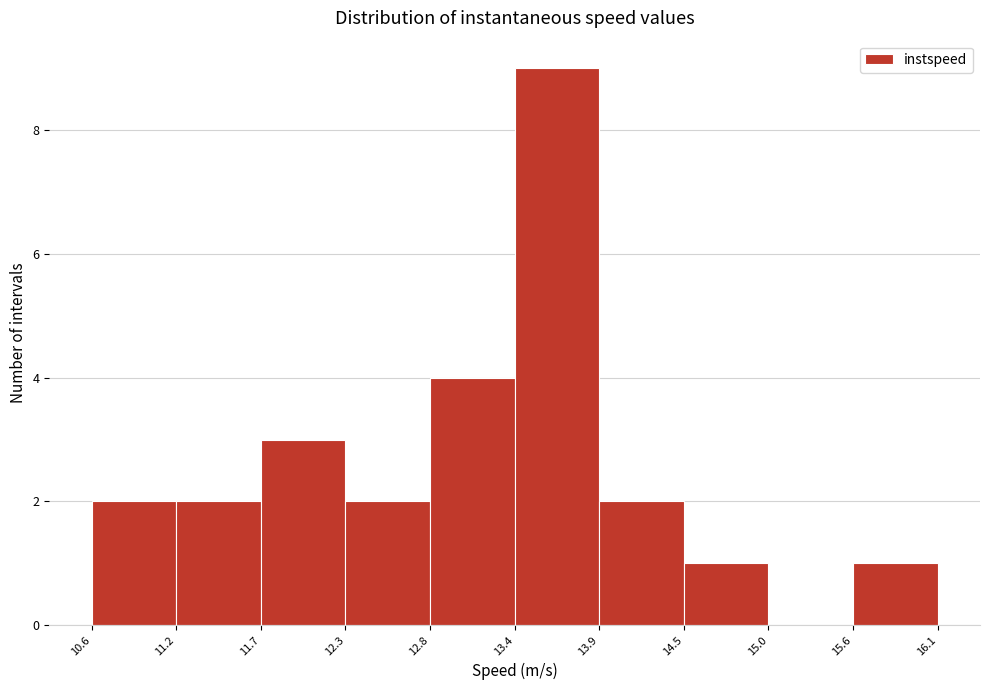

Which range on the x-axis has the tallest bar?

13.4 to 13.9